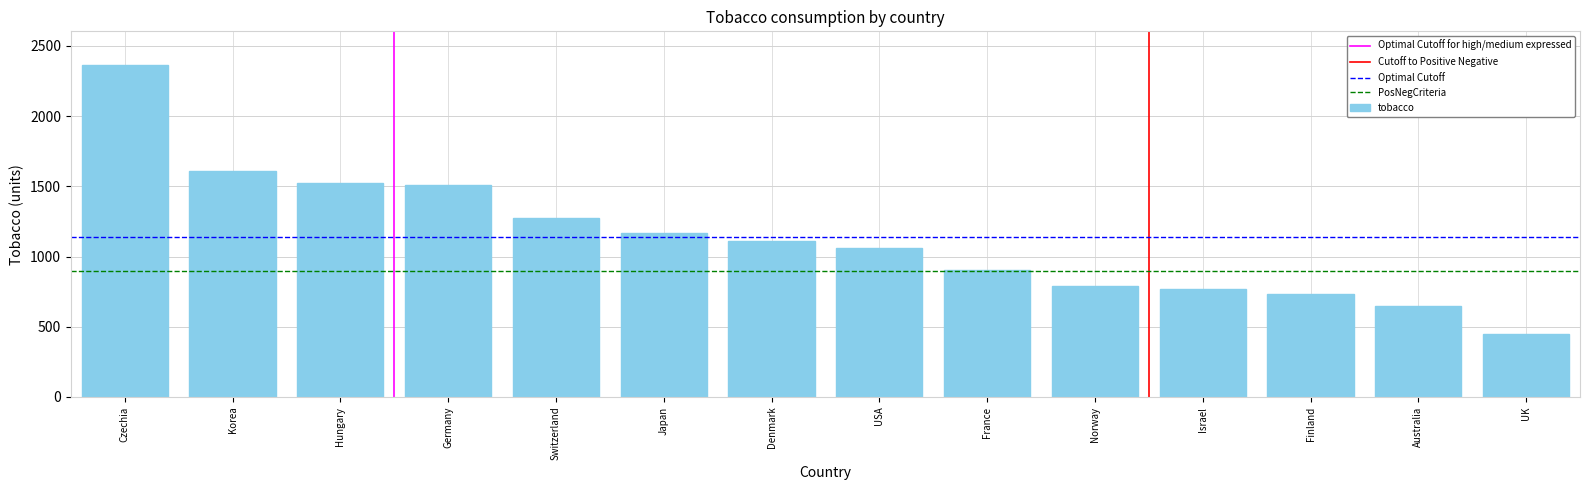

What is the change in value from Korea to Denmark?

-493